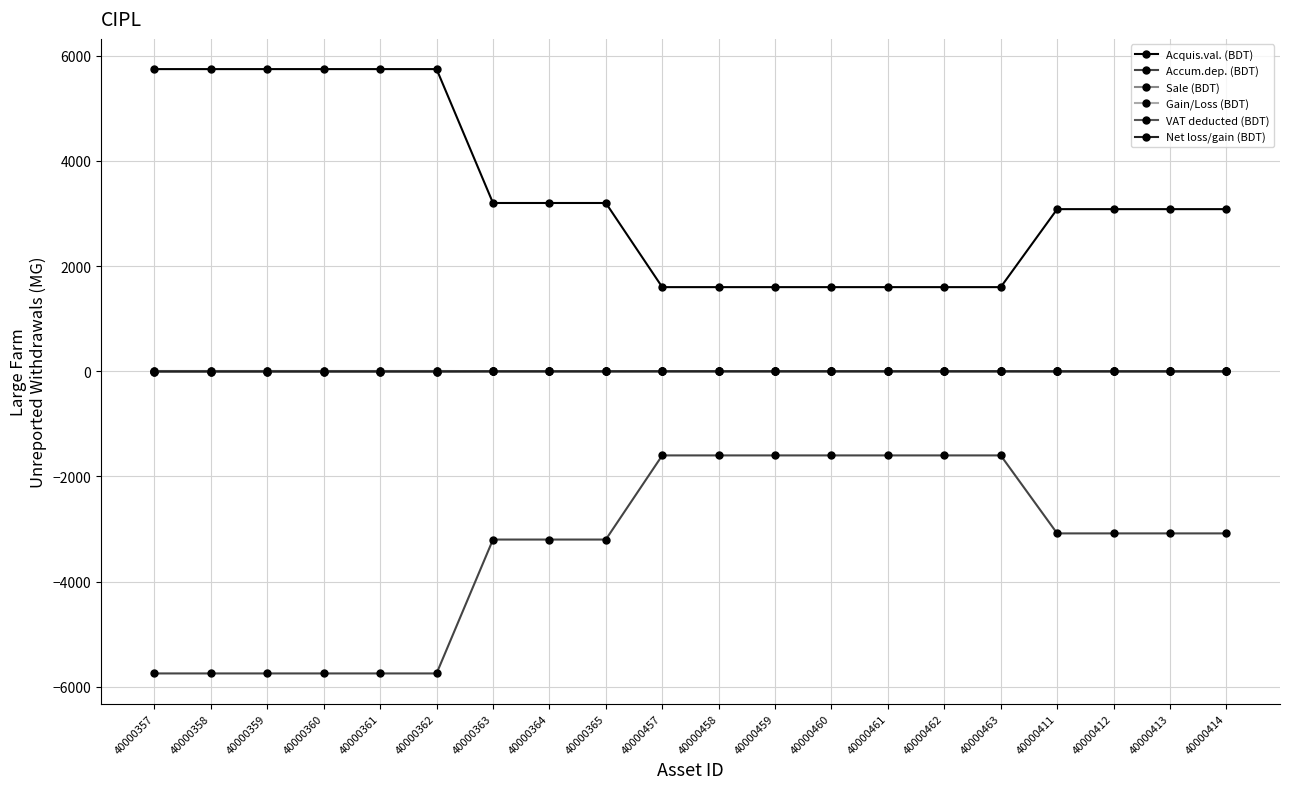

Rank the series at 40000463 from highest to lowest value.

Acquis.val. (BDT), Sale (BDT), VAT deducted (BDT), Net loss/gain (BDT), Gain/Loss (BDT), Accum.dep. (BDT)